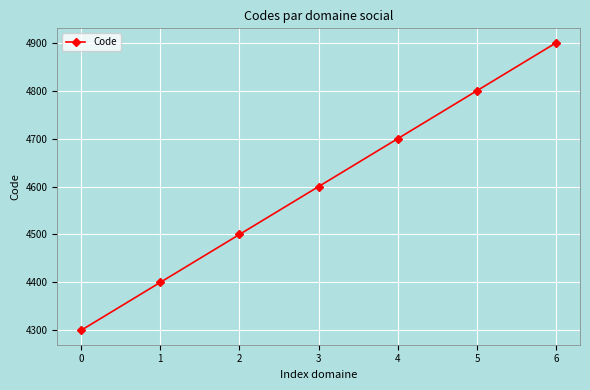

Is this an area chart (filled region under the line)?

No